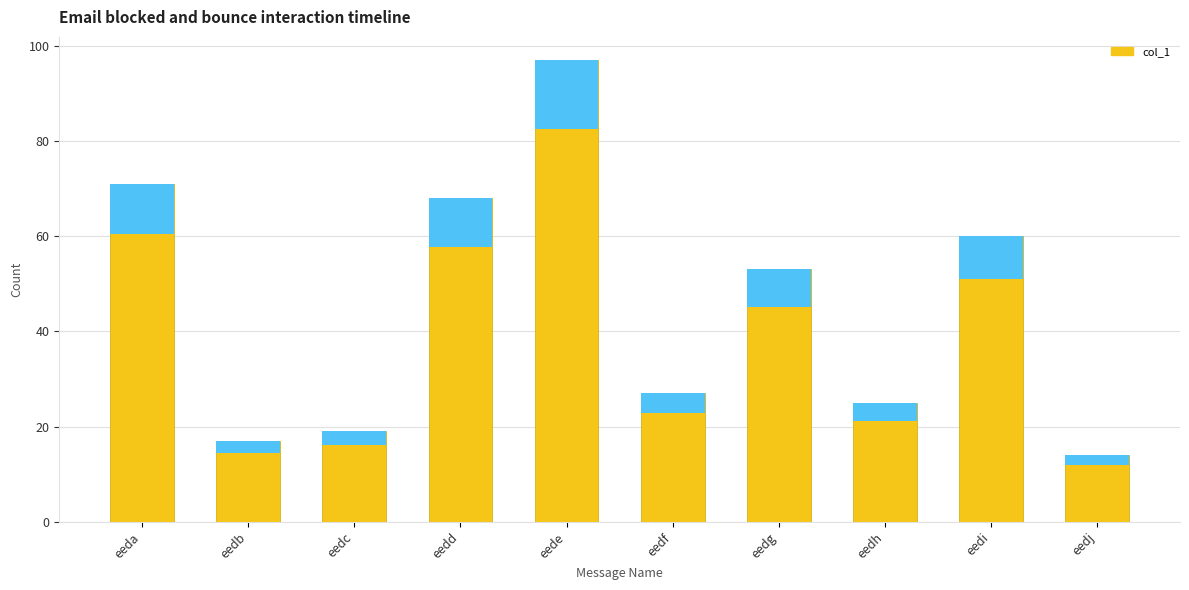

What is the difference between the maximum and minimum values?

83